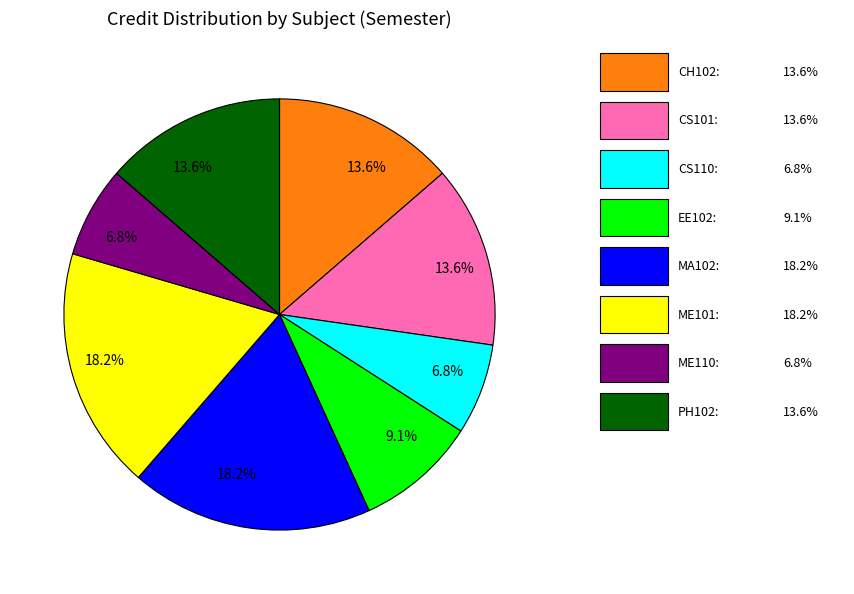

Does any single category account for the majority?

No